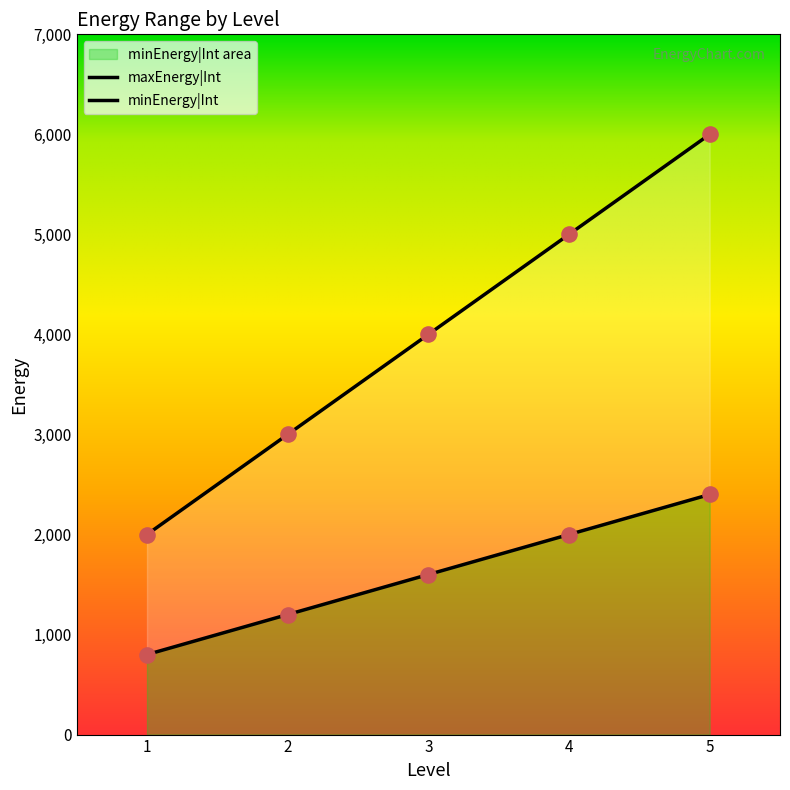

Which series reaches the maximum Y coordinate?

minEnergy|Int